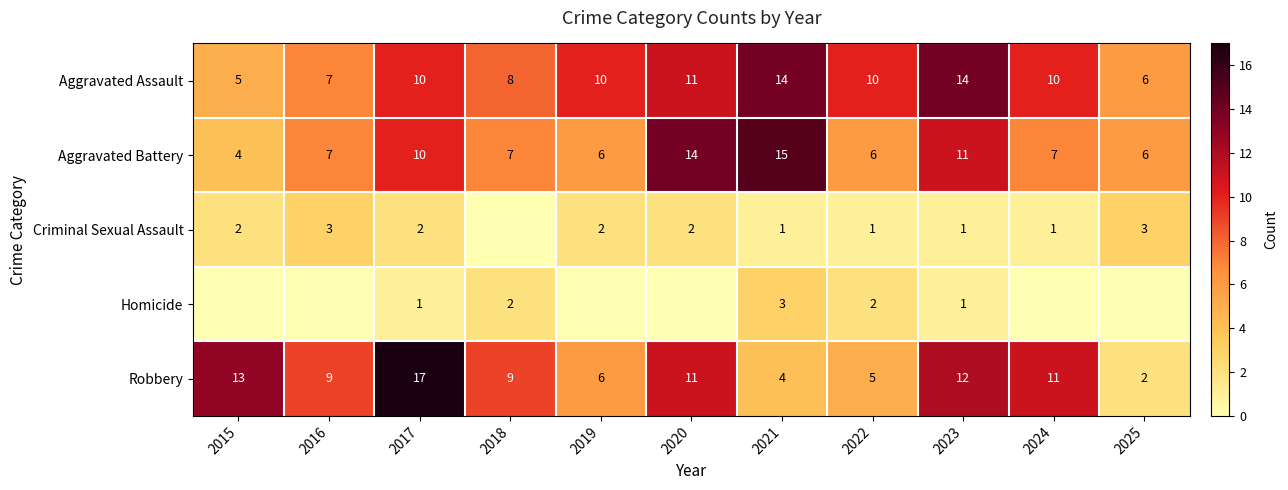

Rank the series at 2021 from lowest to highest value.

Criminal Sexual Assault, Homicide, Robbery, Aggravated Assault, Aggravated Battery